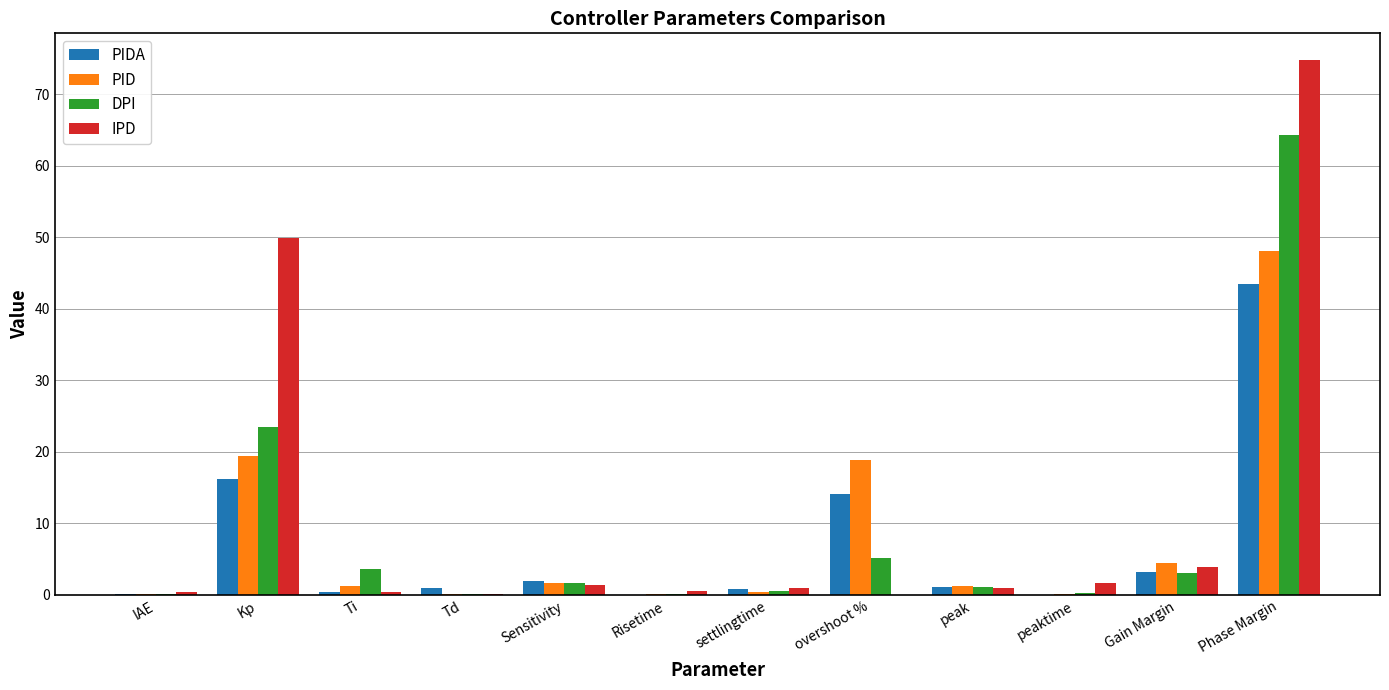

At which category is the sum across all series the highest?

Phase Margin